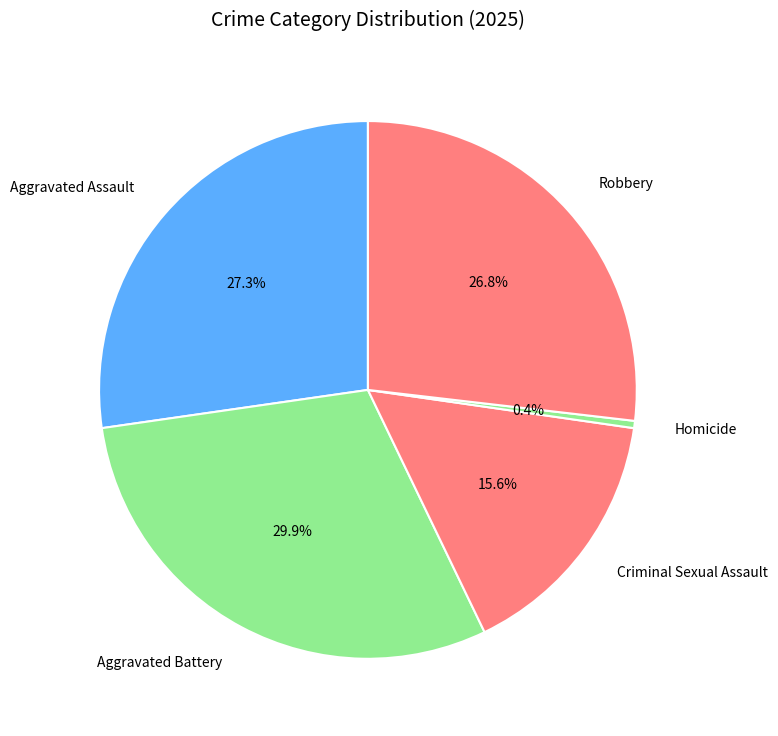

Which category has the biggest portion of the pie?

Aggravated Battery